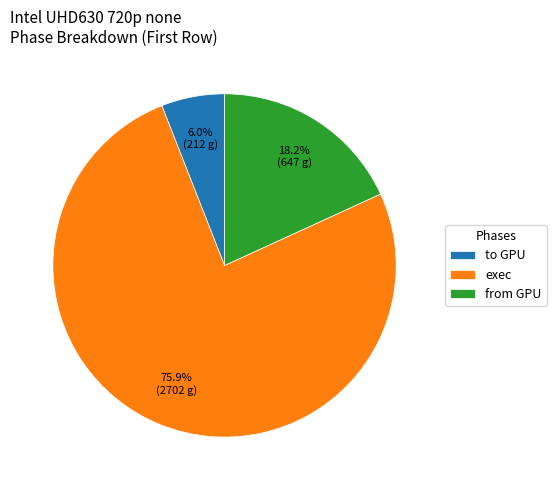

How many slices are in this pie chart?

3